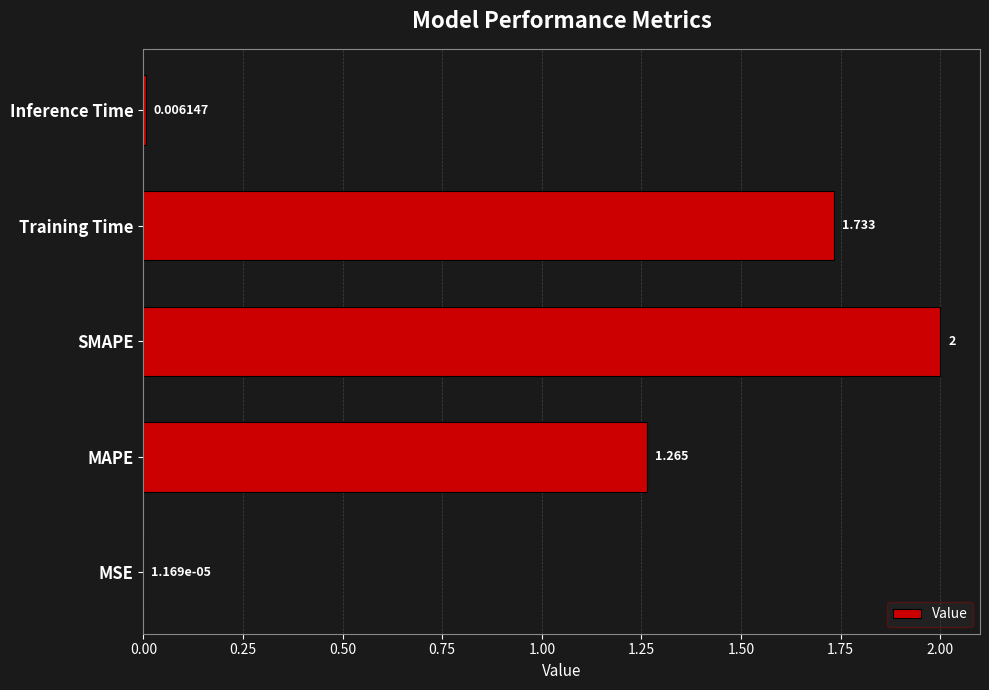

Between Inference Time and Training Time, which is larger?

Training Time